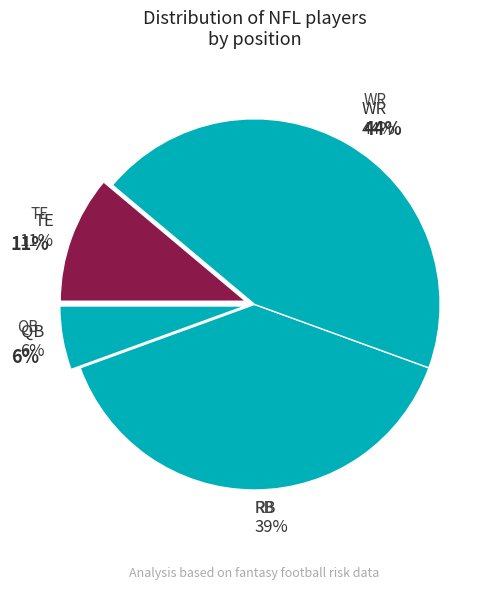

What is the ratio of the value at RB to the value at TE?

3.5